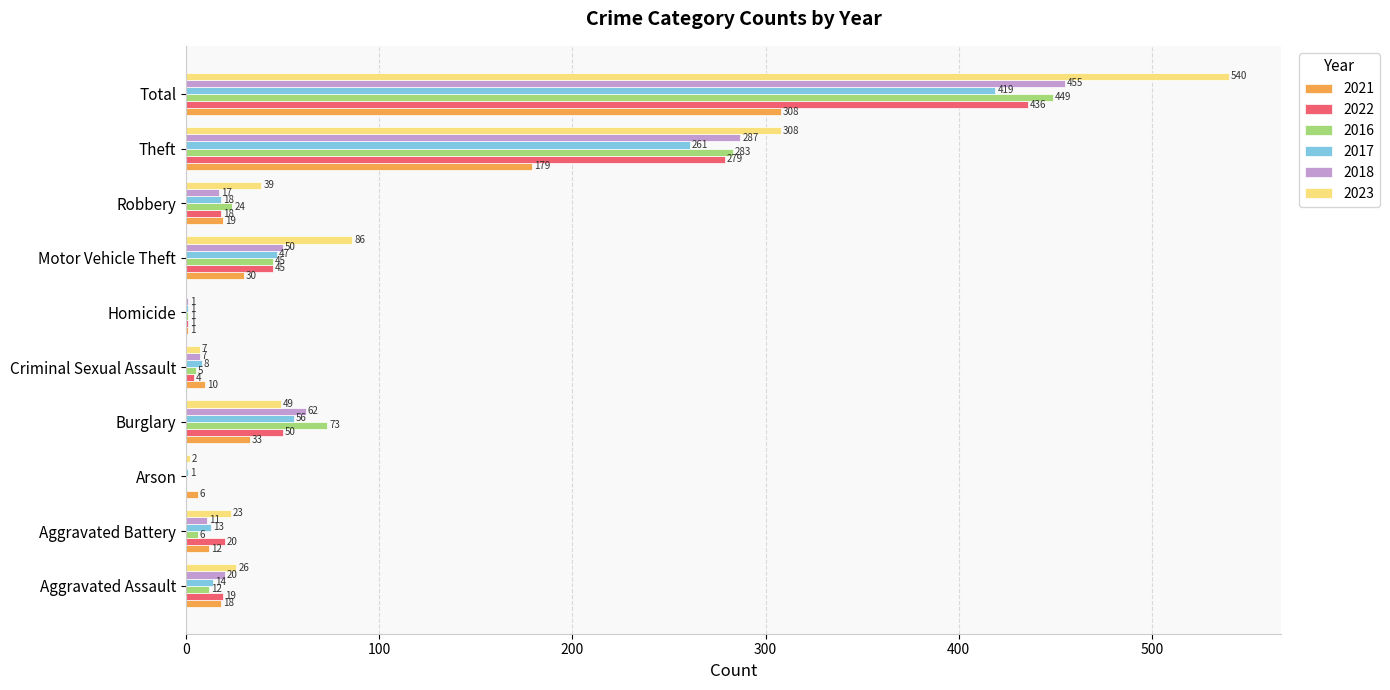

Is it true that 2022 equals 18 at Robbery?

True